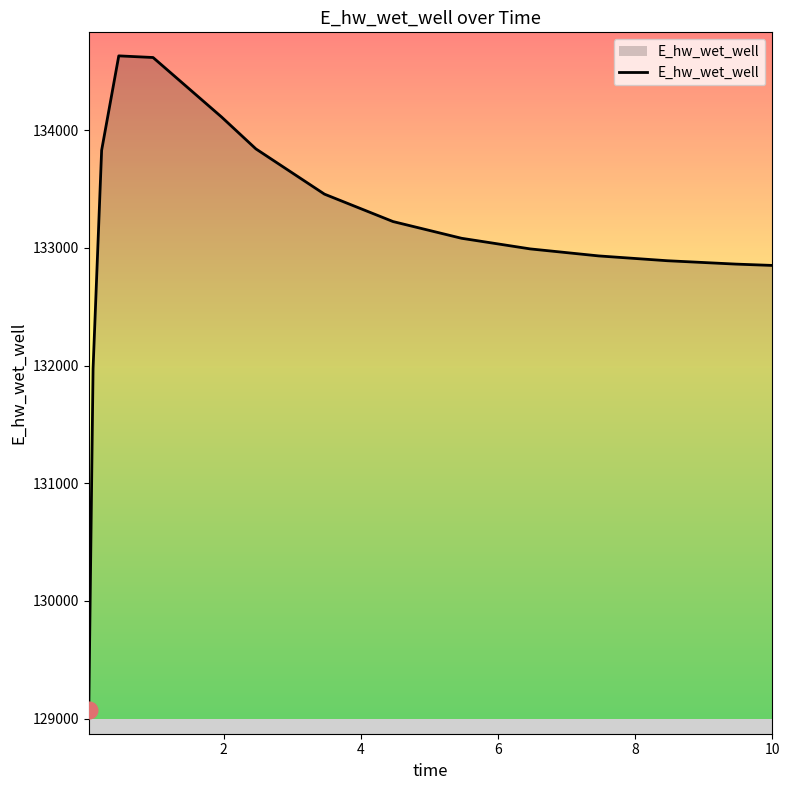

What is the minimum value shown in the chart?

129072.0